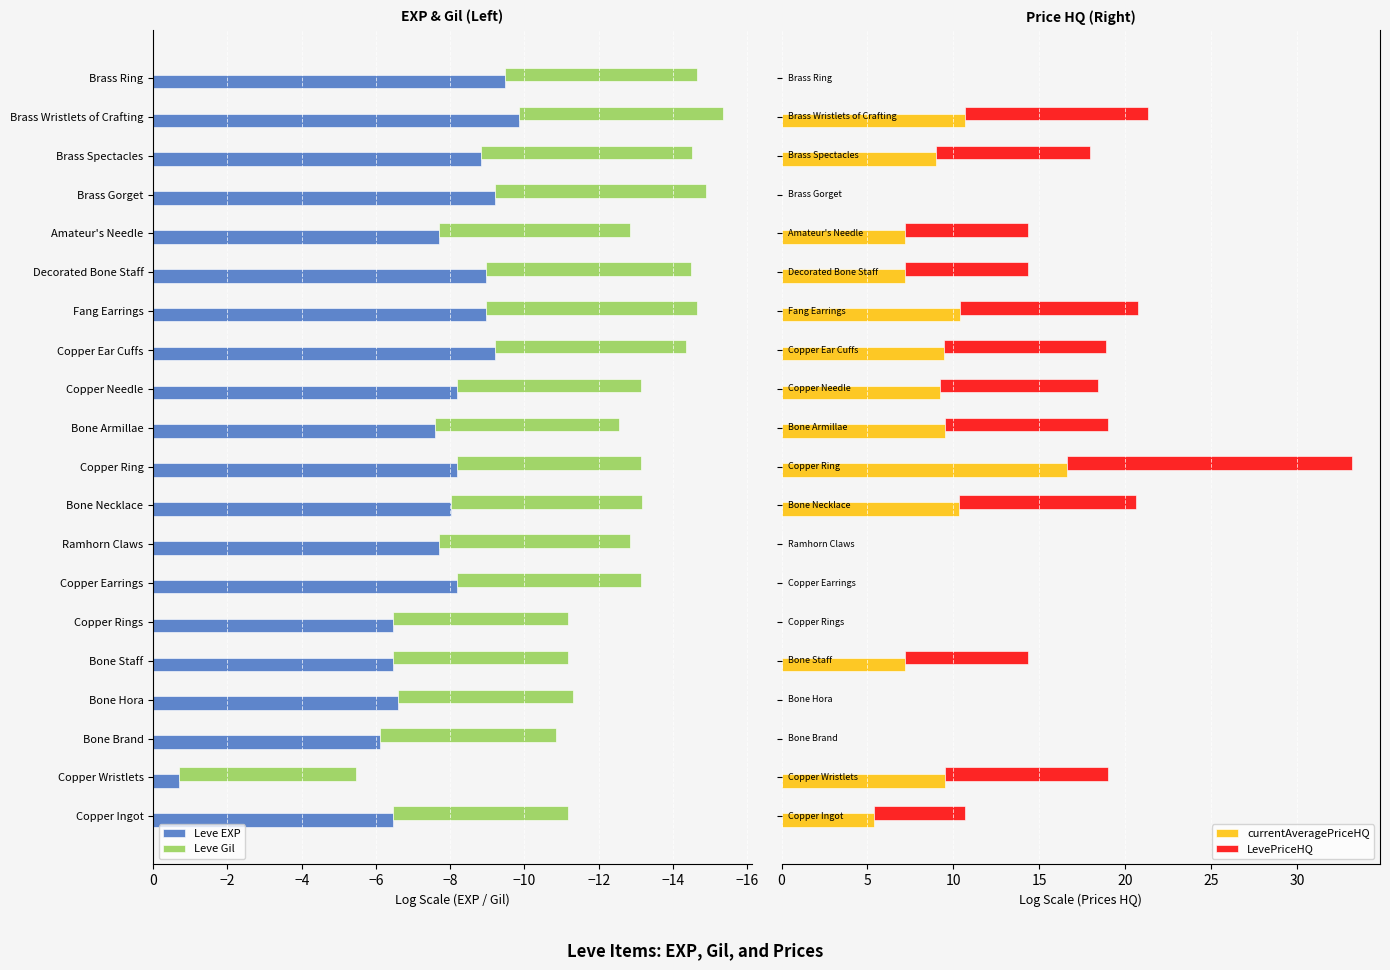

Are the bars grouped side by side (vs. stacked)?

Yes